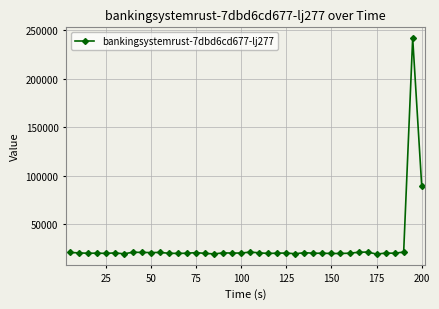

True or false: there are more than 2 points higher than both neighbors.

True